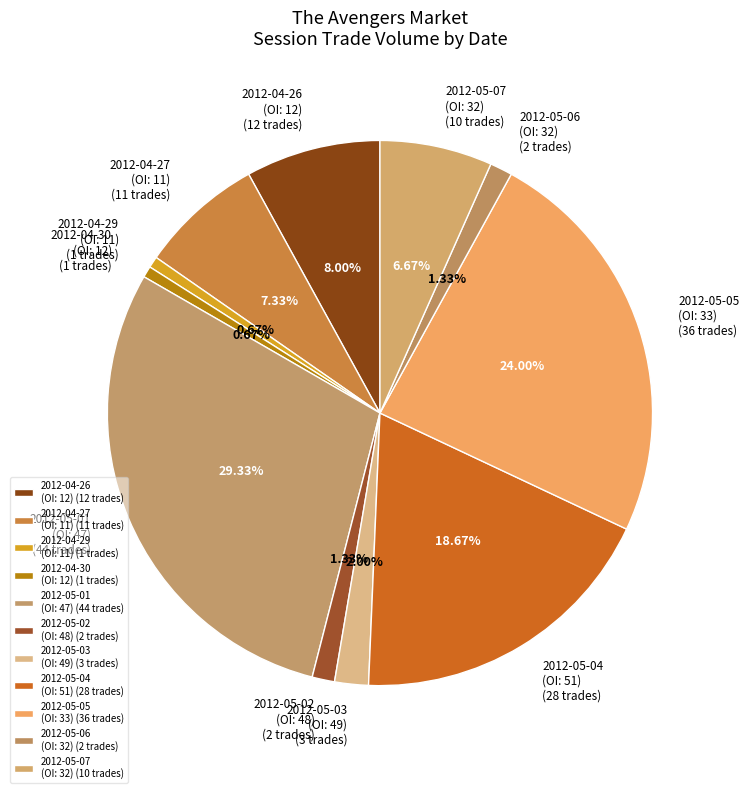

Combined, do 2012-04-26 (OI: 12) (12 trades) and 2012-05-04 (OI: 51) (28 trades) account for over 50%?

No